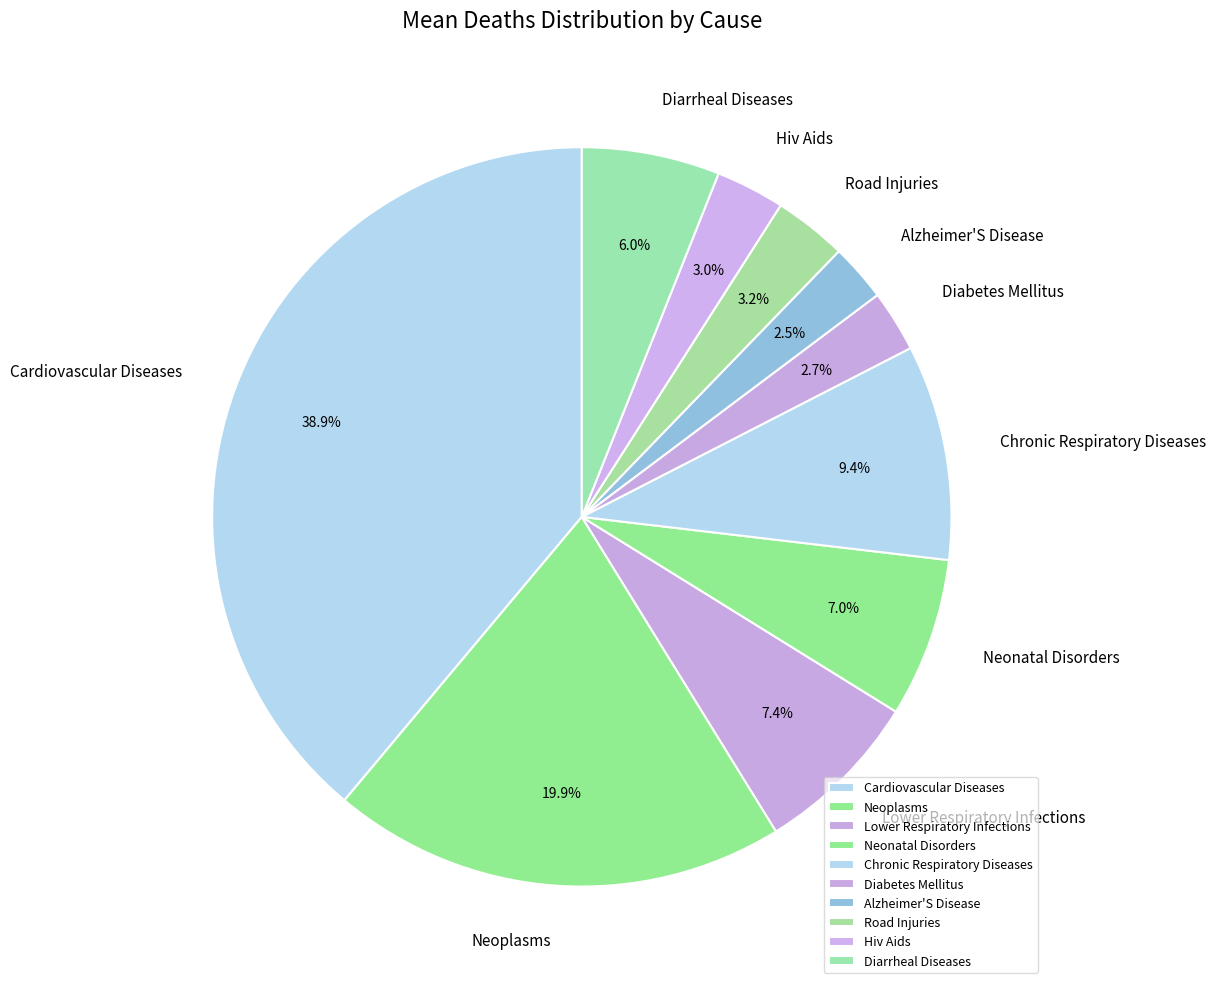

How many segments does this pie chart have?

10